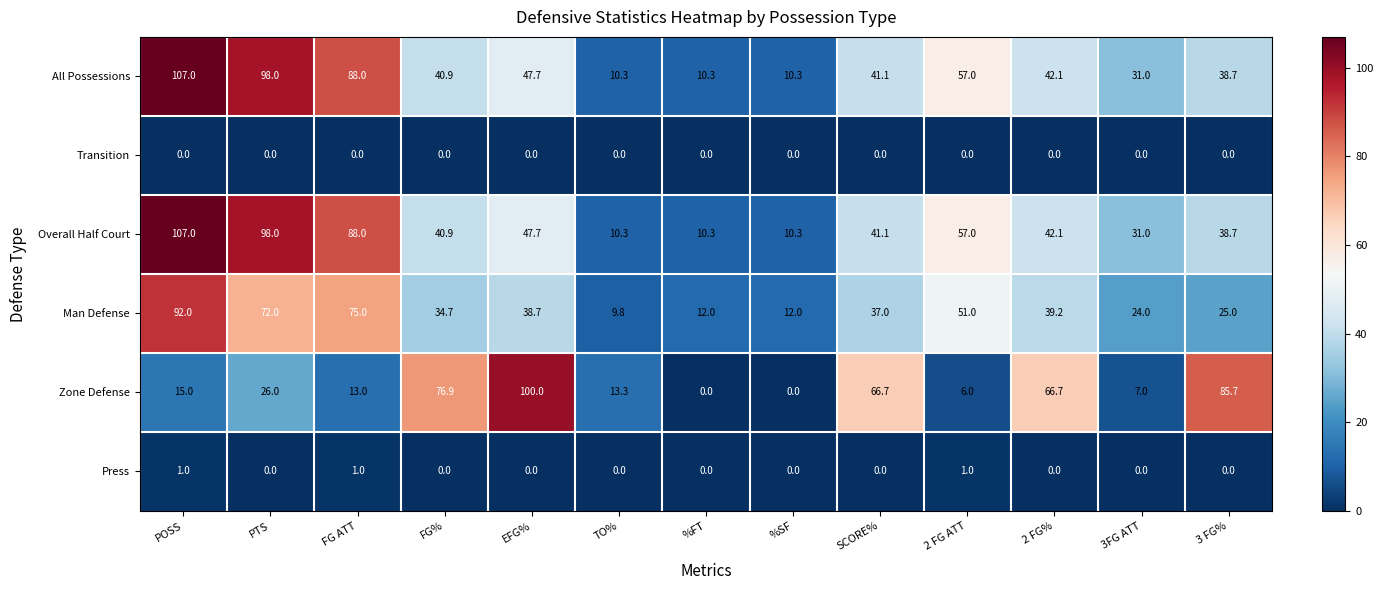

What is the difference between the second highest and minimum values in the Press series?

1.0